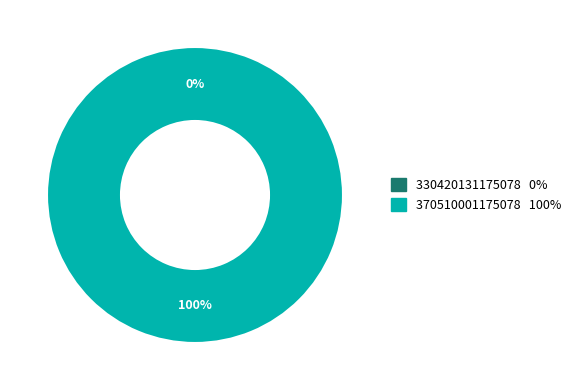

Is it true that 370510001175078 is 94% of the pie?

False